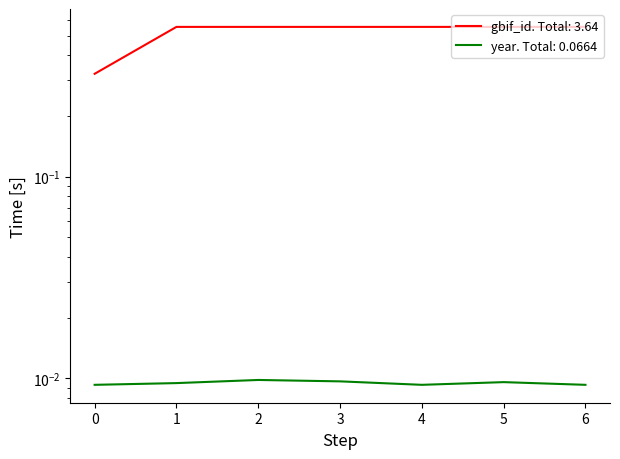

Reading left to right, list all the values displayed in this chart.

gbif_id: 0.3	0.6	0.6	0.6	0.6	0.6	0.6
year: 0.0	0.0	0.0	0.0	0.0	0.0	0.0